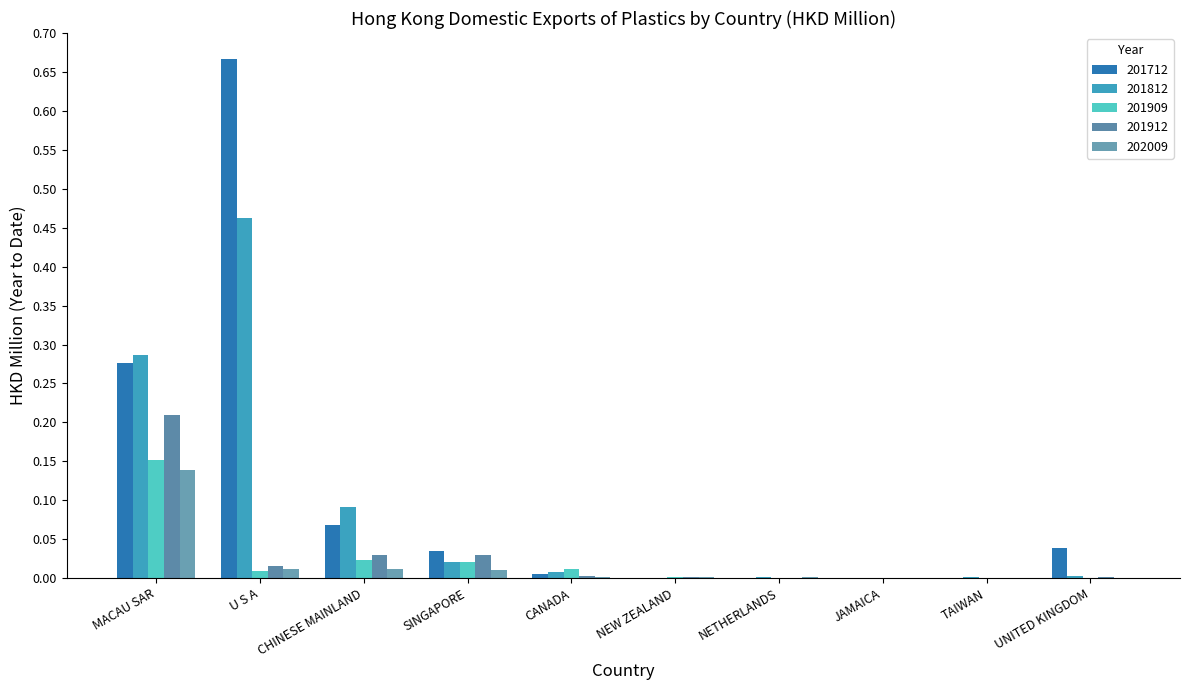

Count the number of data series in this chart.

5